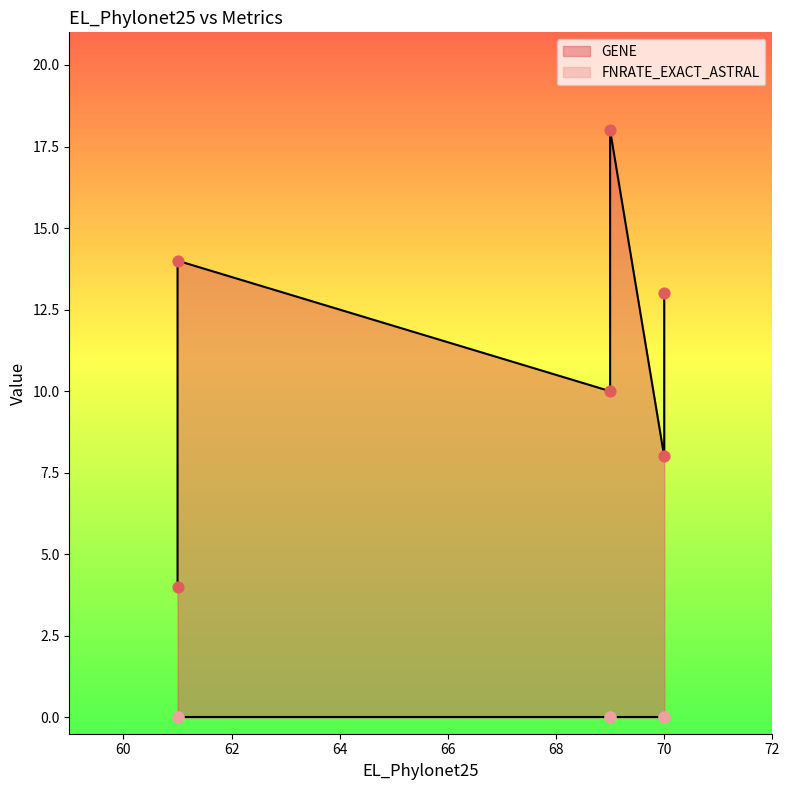

At which category is the sum across all series the highest?

69